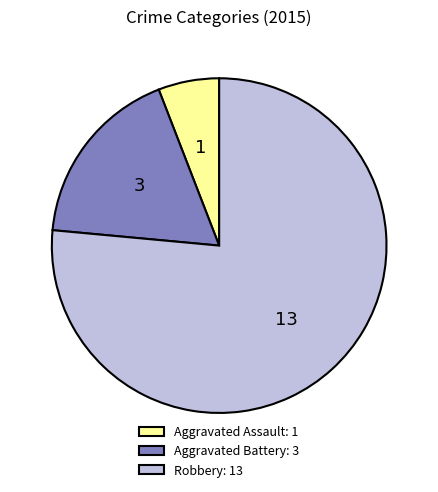

Approximately how many times larger is the value at Aggravated Battery: 3 compared to Aggravated Assault: 1?

3.0